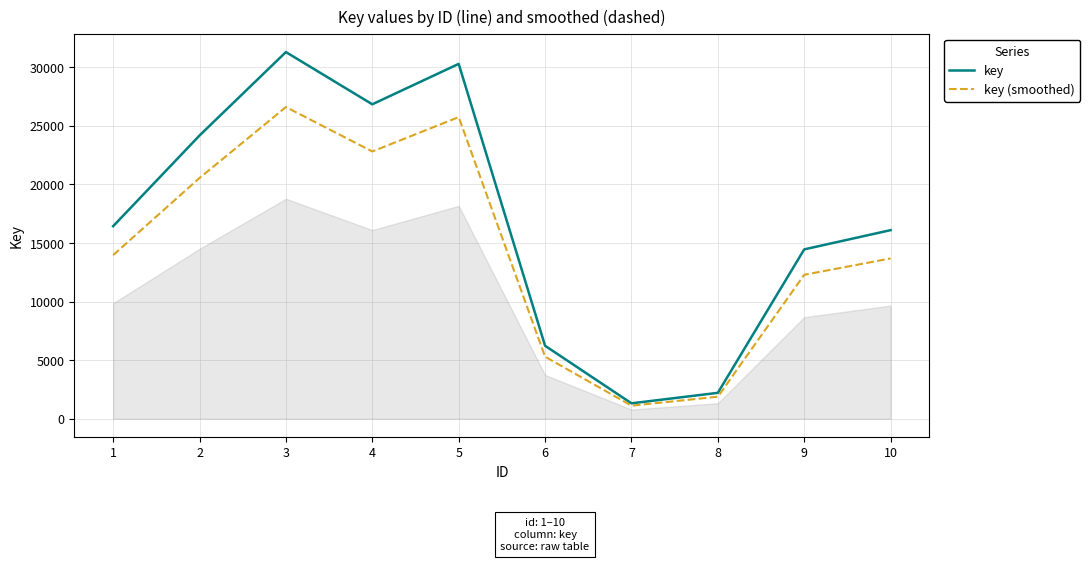

True or false: key (smoothed) and key cross at least once.

False